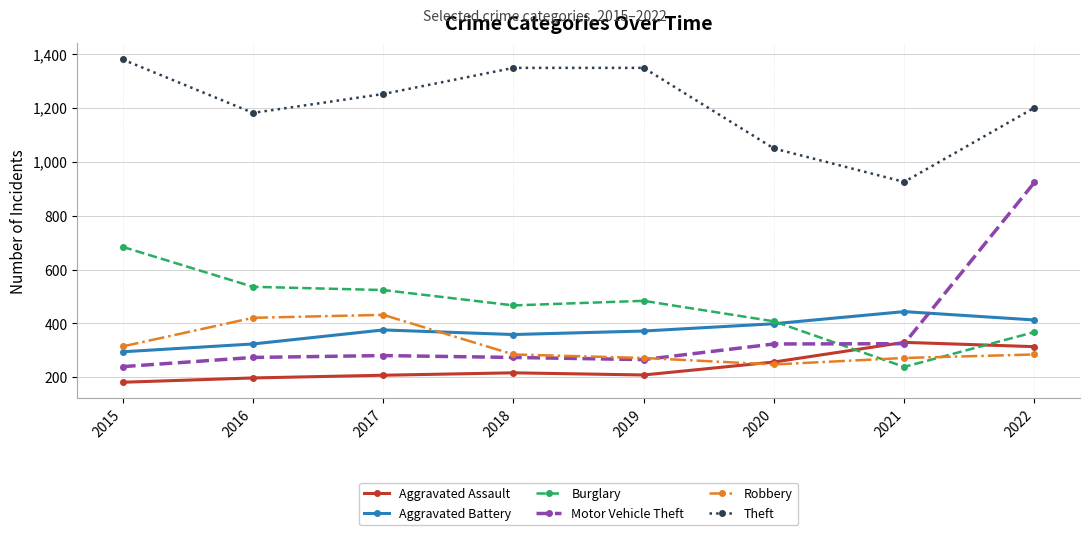

In Aggravated Battery, how many points are lower than both neighbors (excluding endpoints)?

1